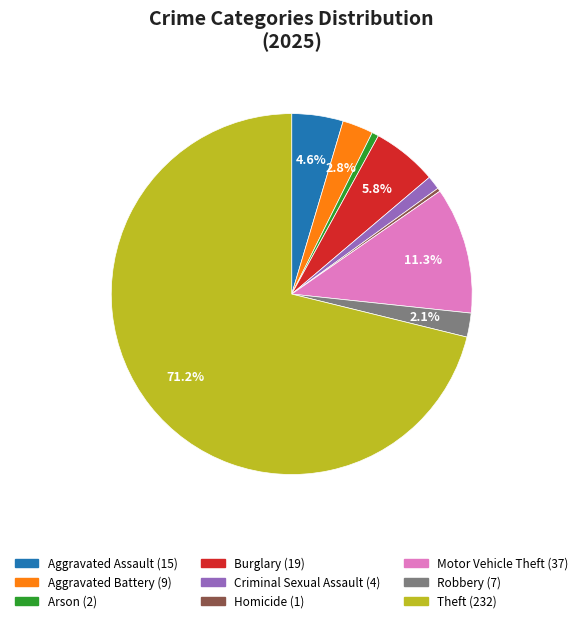

What is the ratio of the value at Robbery to the value at Burglary?

0.4